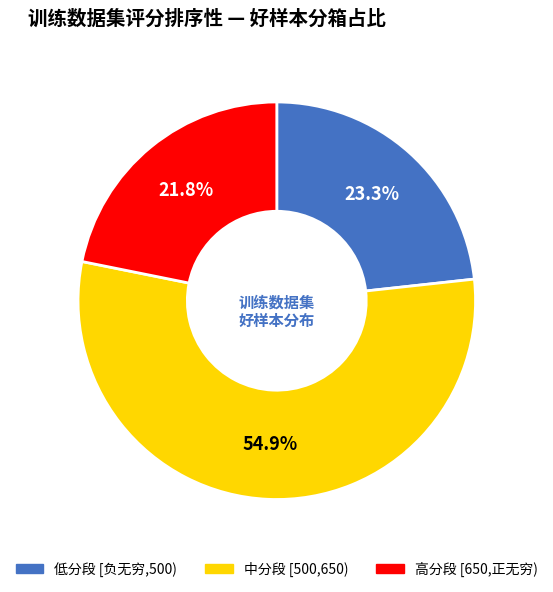

Which has a higher value, 中分段 [500,650) or 高分段 [650,正无穷)?

中分段 [500,650)